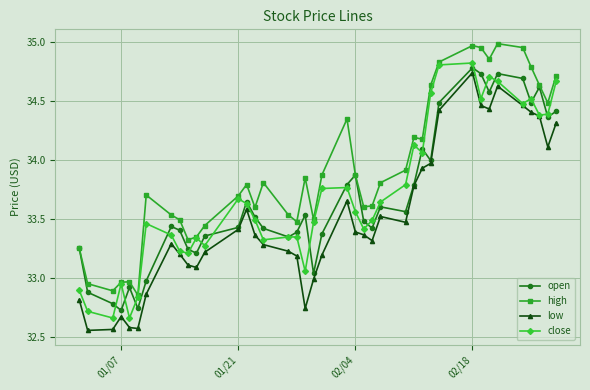

Rank the series by their maximum value, from highest to lowest.

high, close, open, low